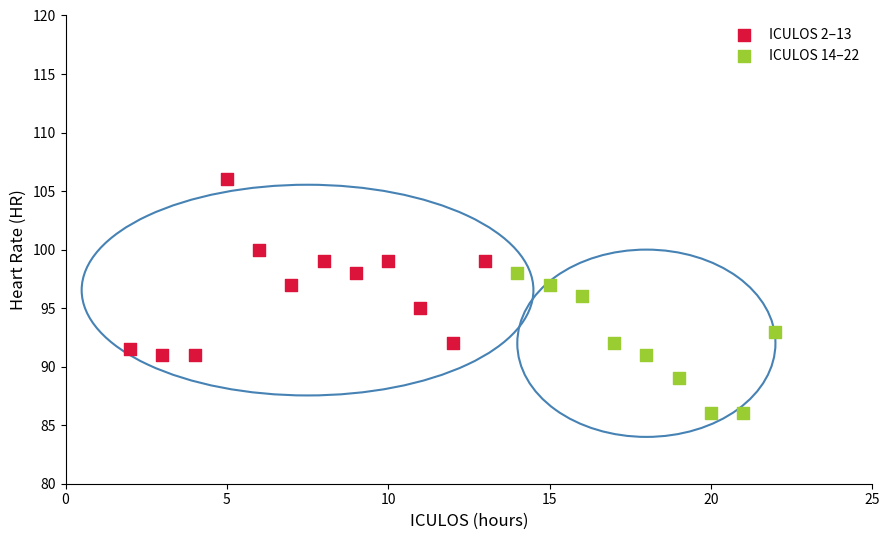

Which series reaches the minimum Y coordinate?

ICULOS 14–22